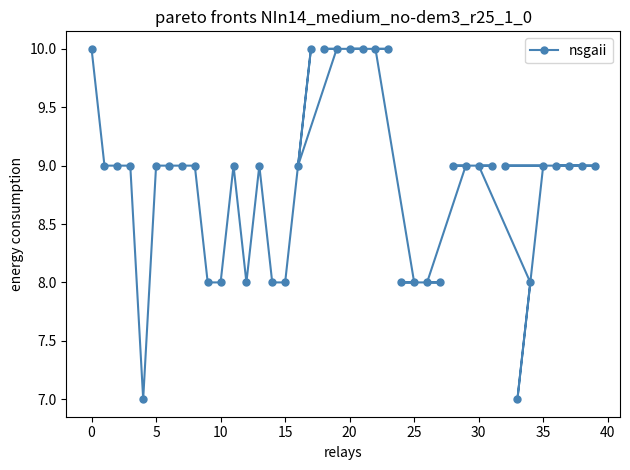

What value does the data have at 11?

9